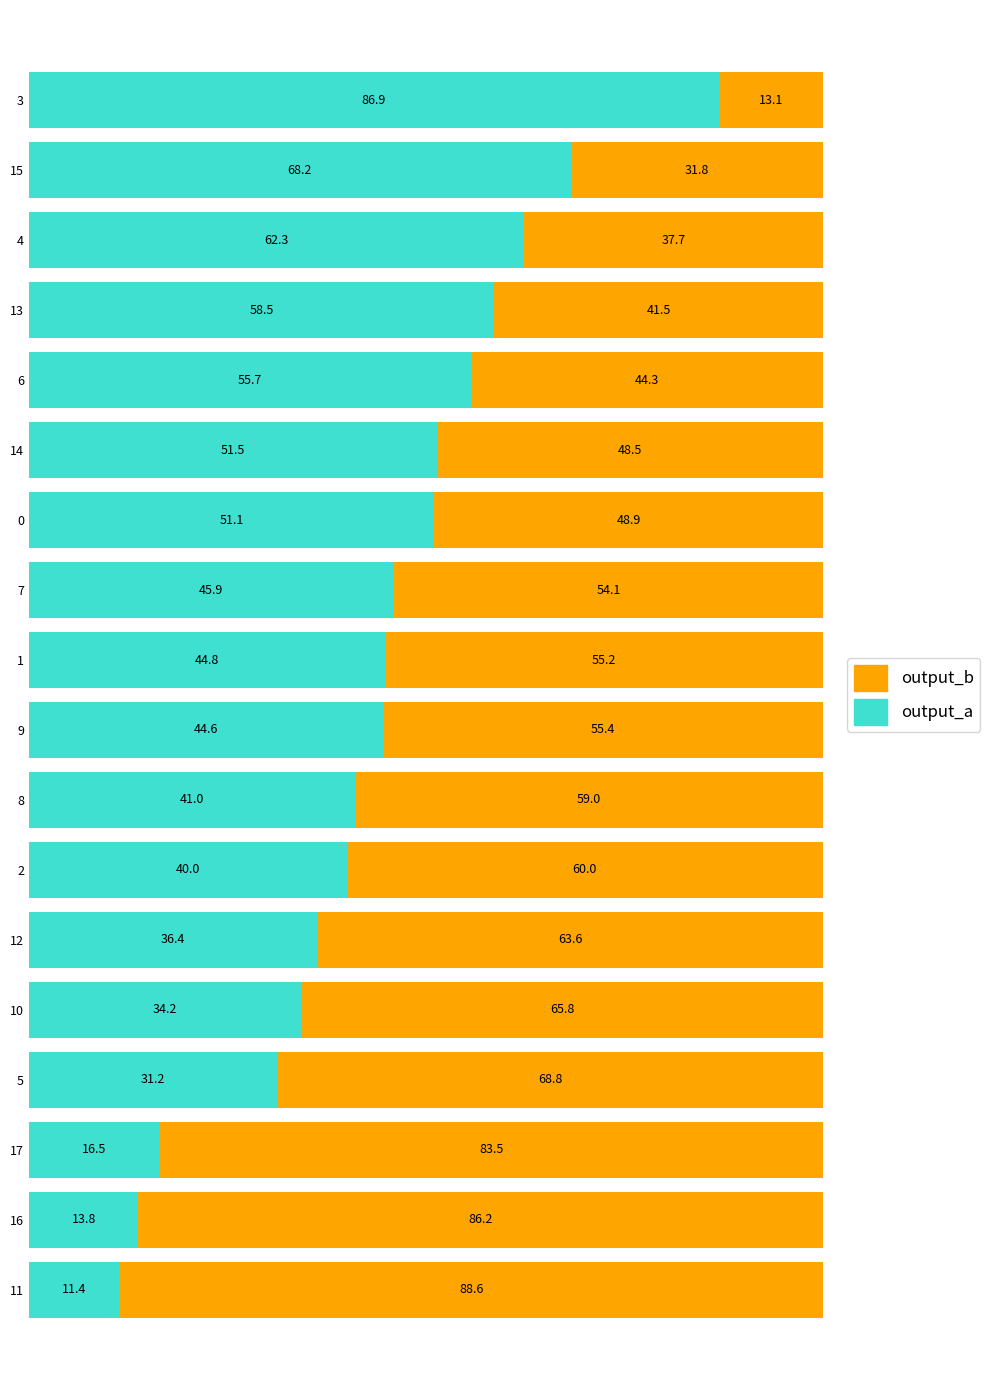

What is the sum of all output_a values?

794.0